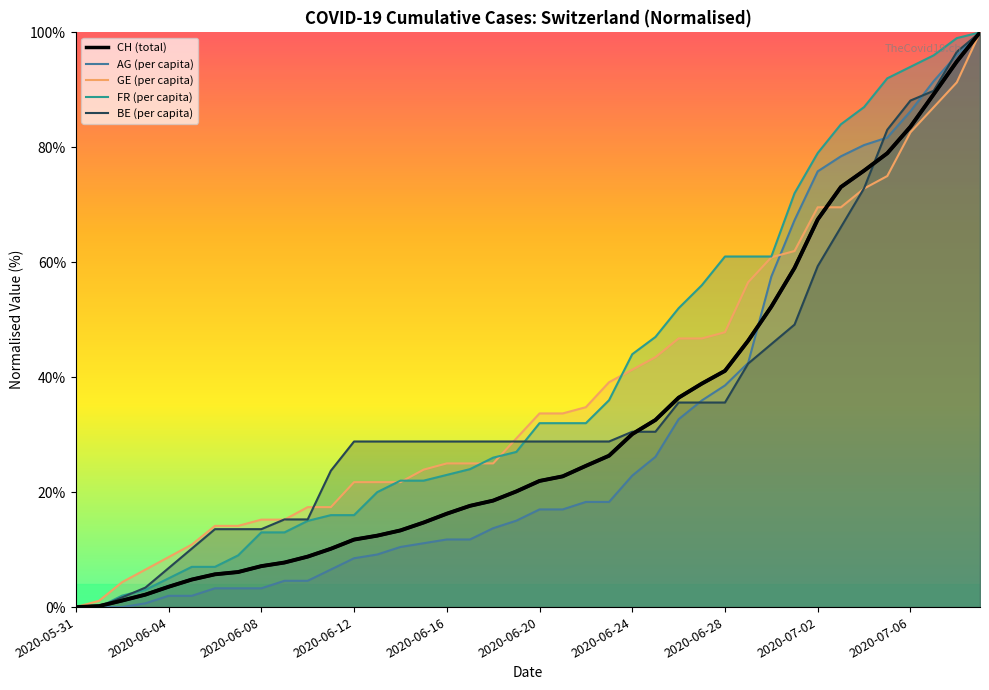

At which category does the chart reach its minimum across all series?

2020-05-31